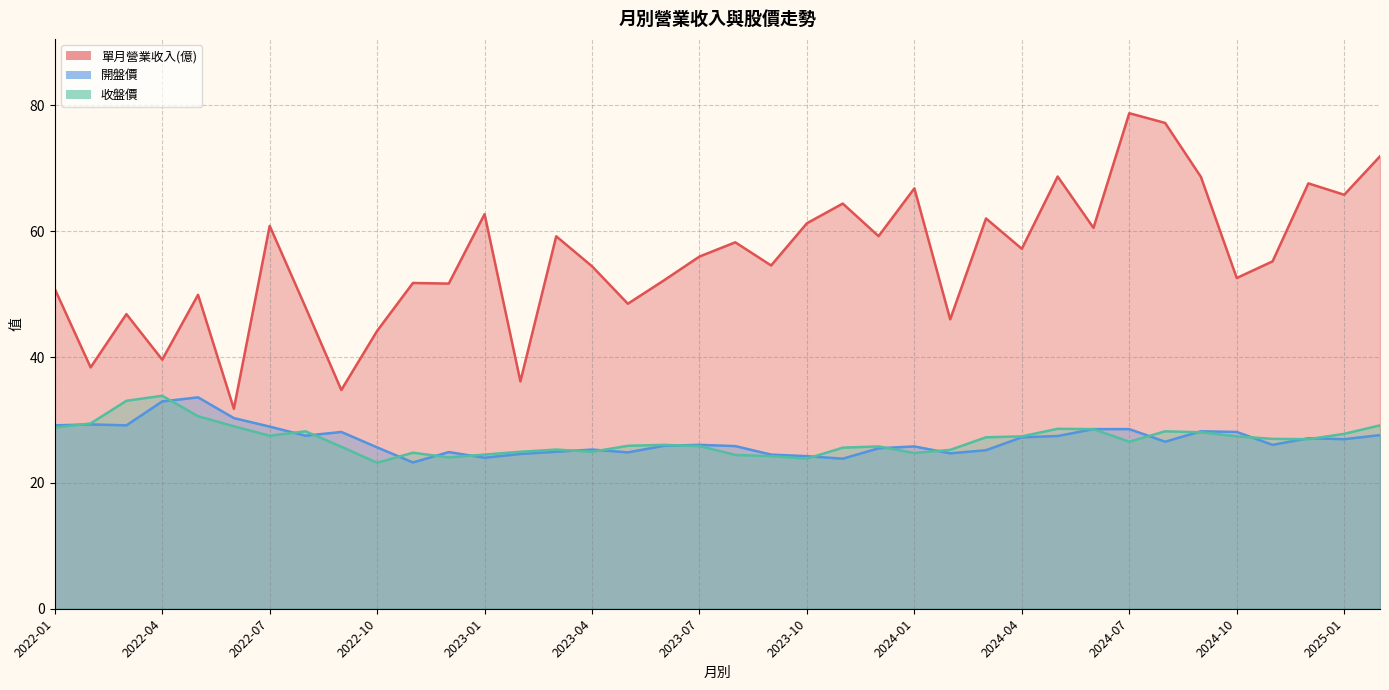

Is the value of 單月營業收入(億) at 2024-10 greater than the value of 收盤價 at 2024-07?

Yes